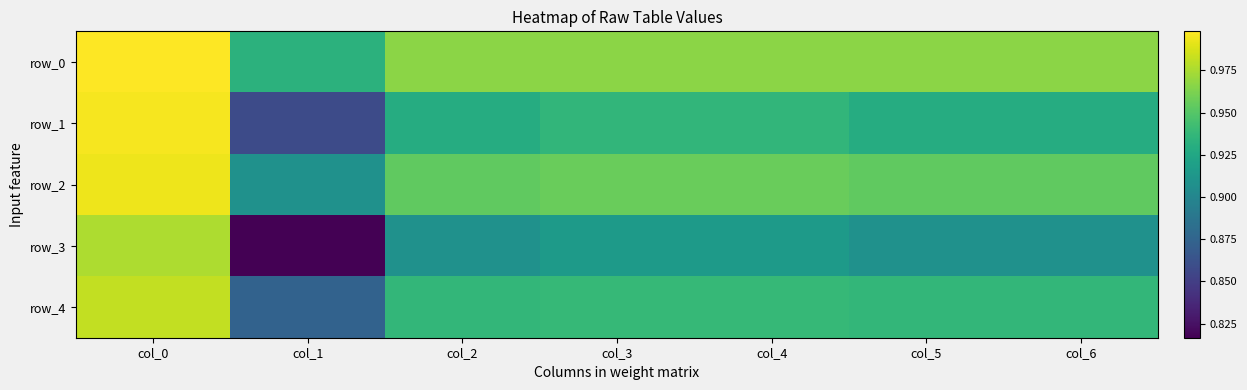

True or false: row_1 has a value of 0.5 at col_1.

False